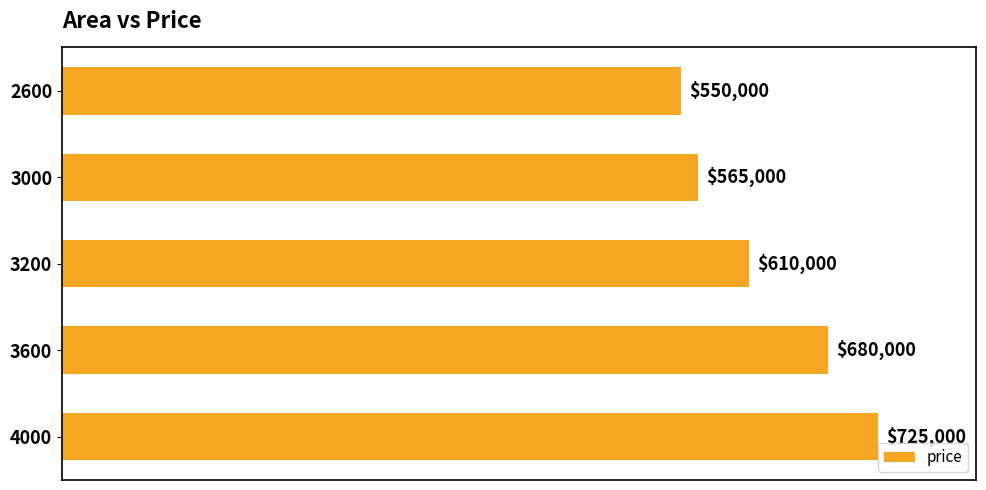

Is it true that the value at 3600 is 309759?

False